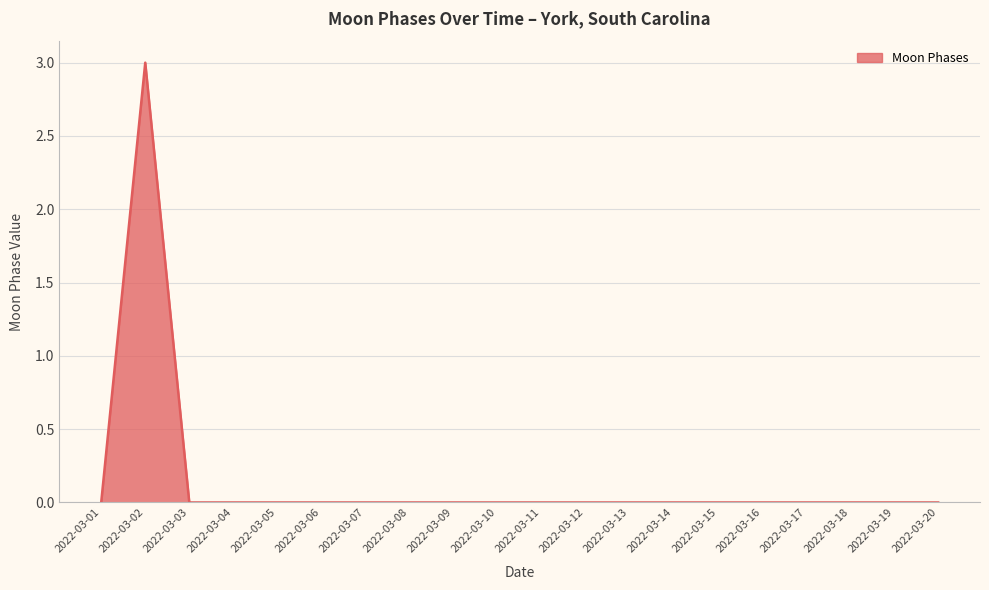

Which has a higher value, 2022-03-02 or 2022-03-08?

2022-03-02